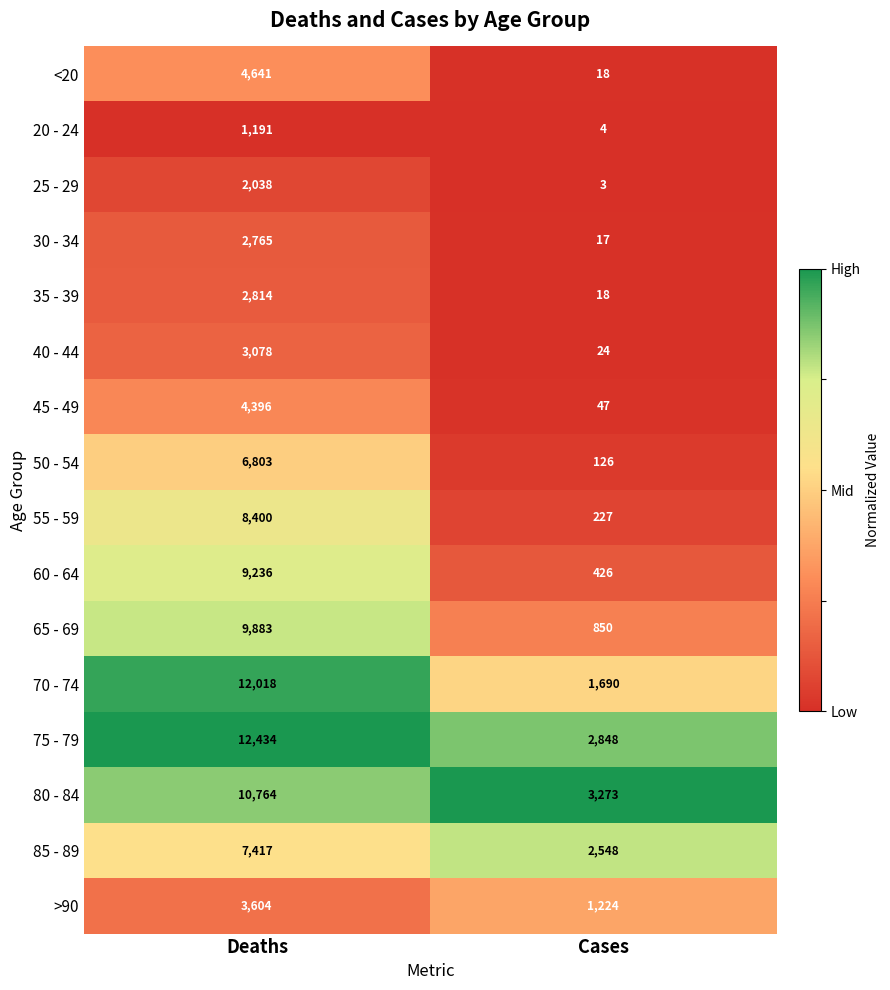

What is the average value of the 40 - 44 series?

1551